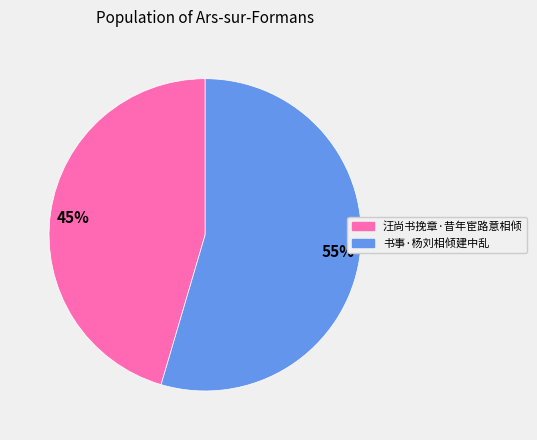

Is there a majority slice in this chart?

Yes